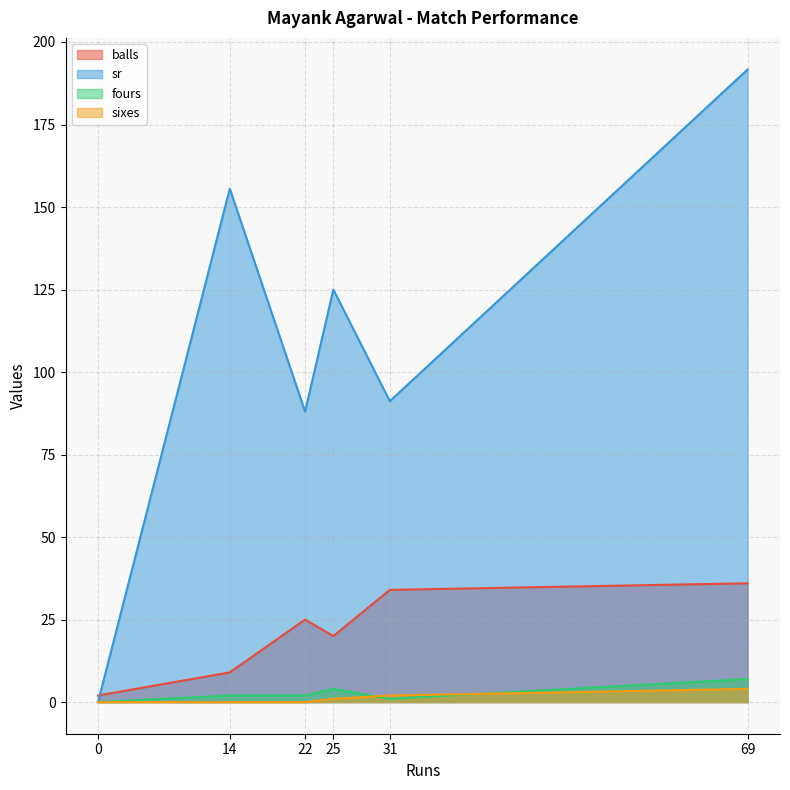

Reading right to left, extract all data points from this chart.

balls: 31=34.0	22=25.0	25=20.0	14=9.0	69=36.0	0=2.0
sr: 31=91.2	22=88.0	25=125.0	14=155.6	69=191.7	0=0.0
fours: 31=1.0	22=2.0	25=4.0	14=2.0	69=7.0	0=0.0
sixes: 31=2.0	22=0.0	25=1.0	14=0.0	69=4.0	0=0.0